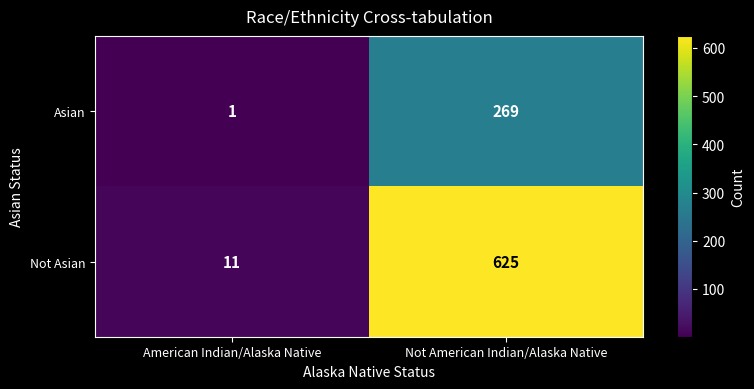

What is the sum of the Asian values at Not American Indian/Alaska Native and American Indian/Alaska Native?

270